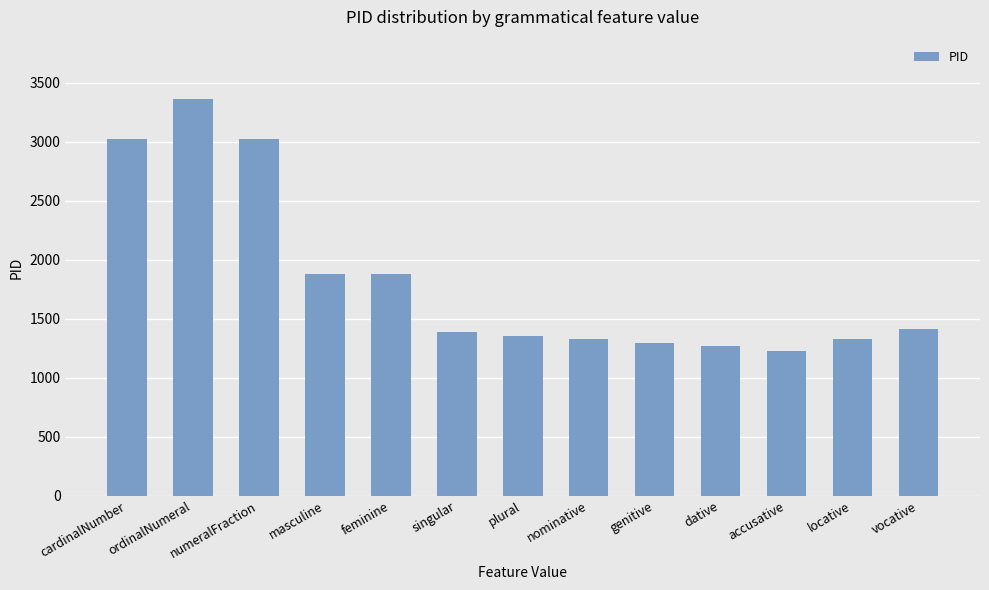

What is the difference between the second highest and minimum values?

1801